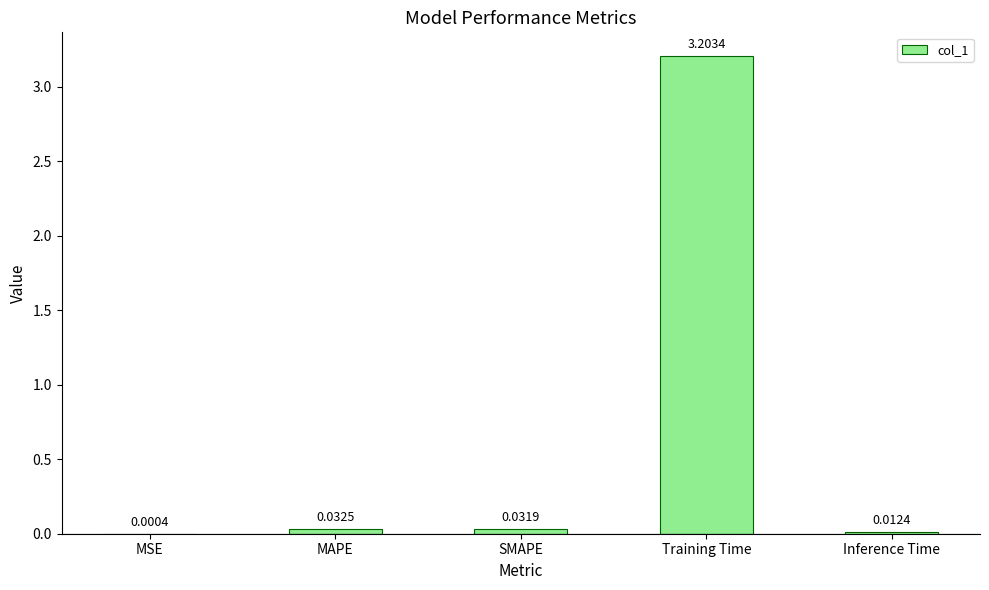

Which label corresponds to the largest value in the chart?

Training Time